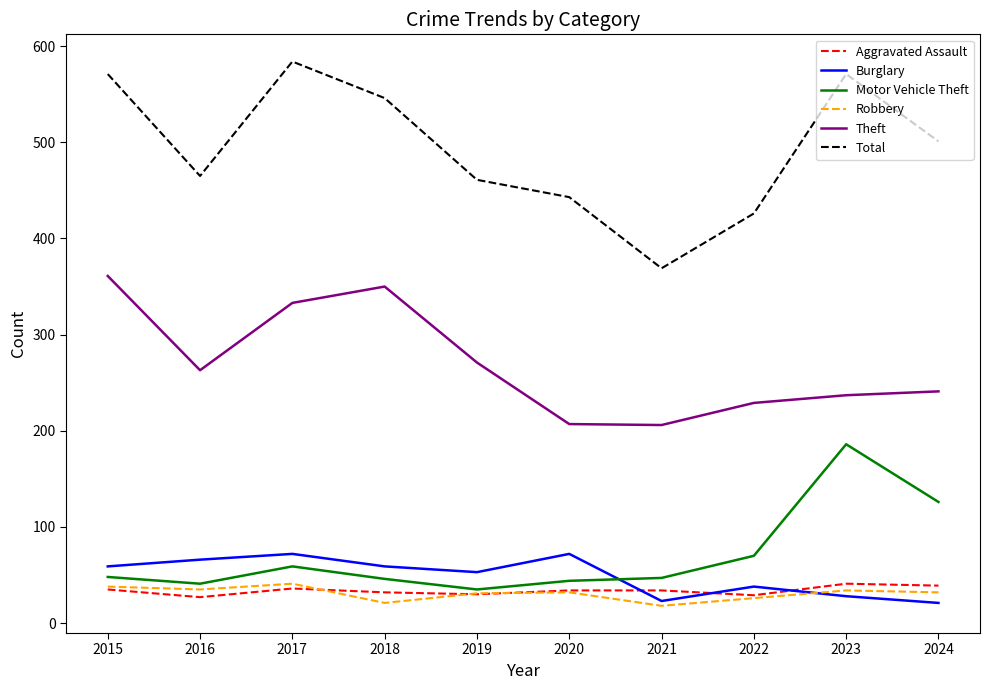

How many series are shown in this chart?

6